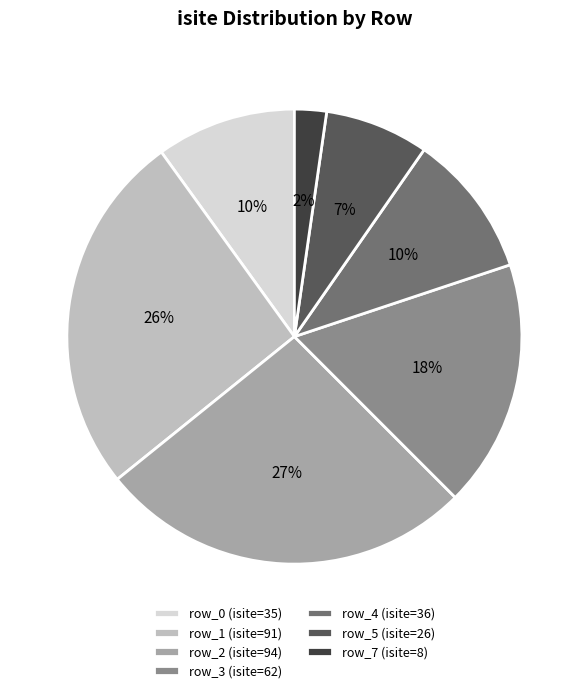

Which slice is the largest?

row_2 (isite=94)